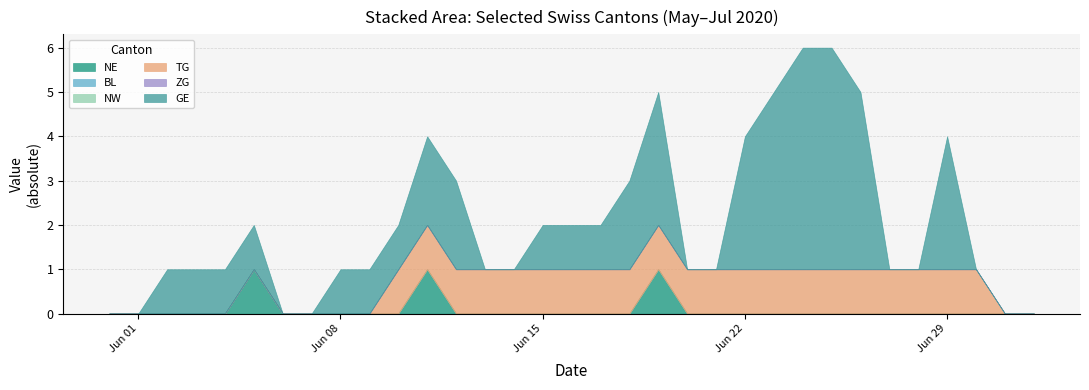

Does the chart have visible grid lines?

Yes